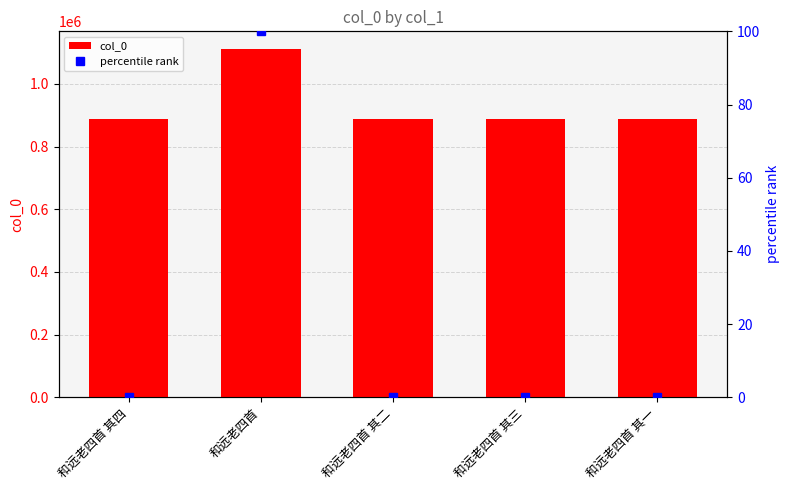

What is the lowest value of the col_0 series?

888731